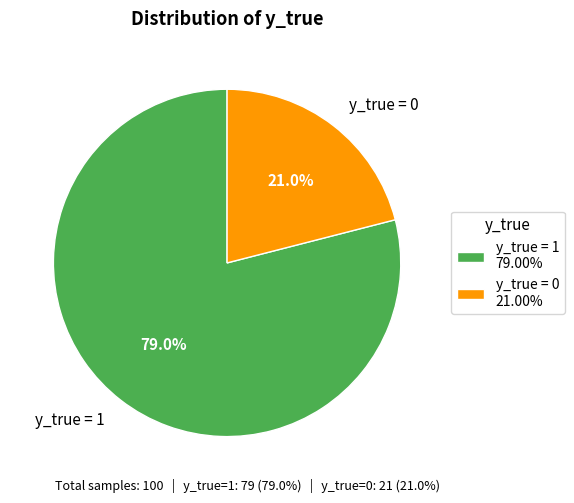

What is the total percentage of y_true = 0 and y_true = 1?

100.0%